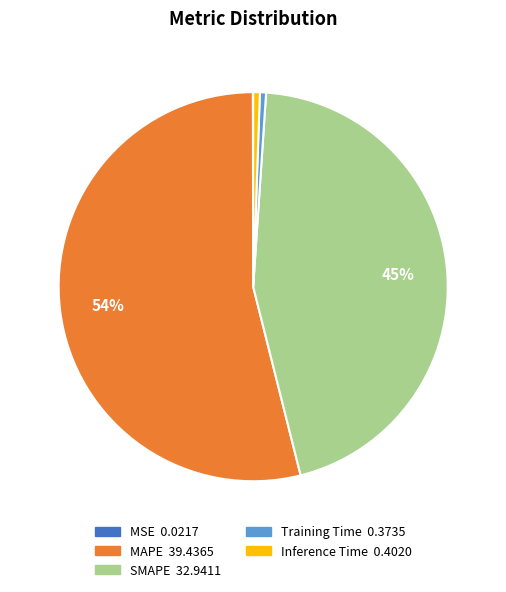

Is there any slice that represents more than half of the pie?

Yes